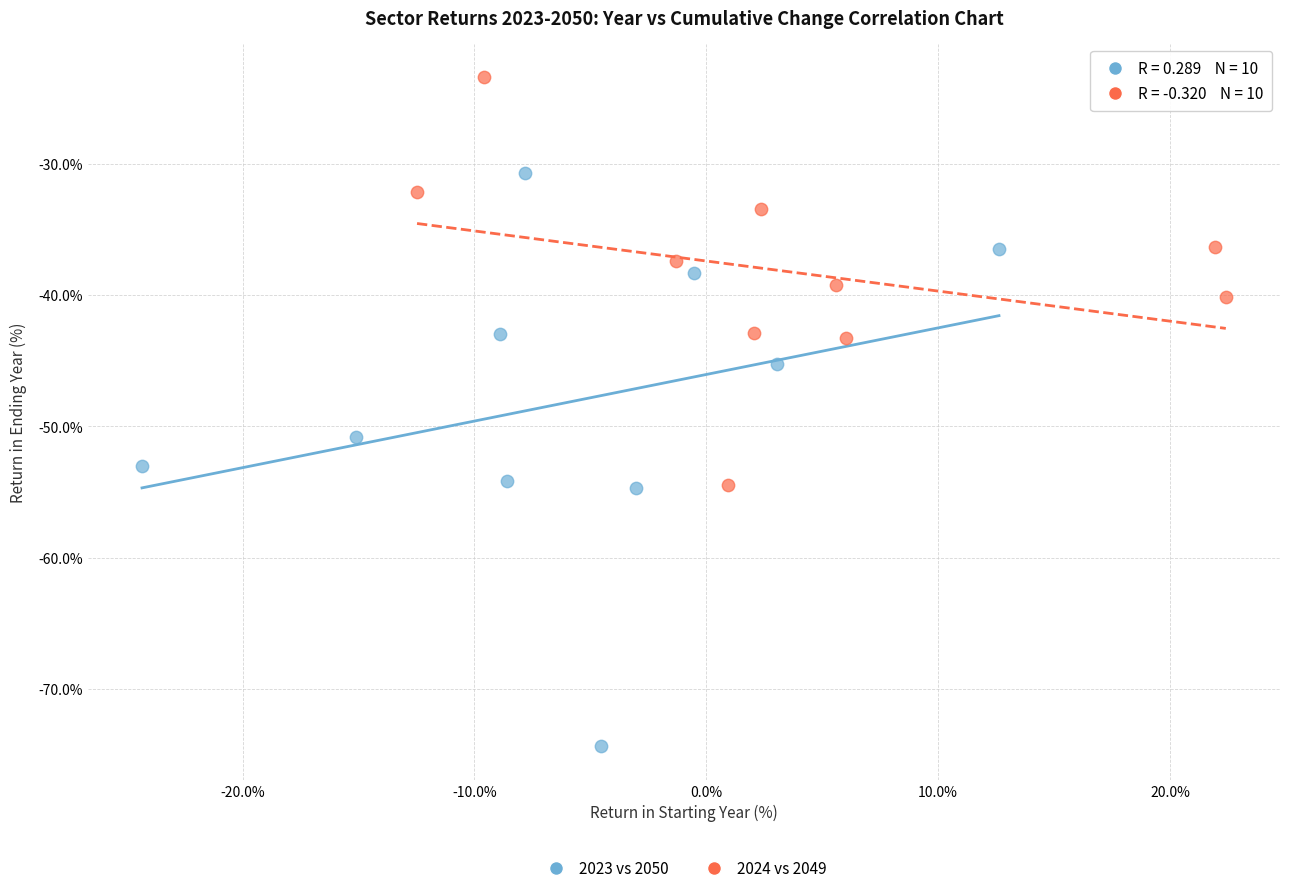

Which series contains the highest Y value?

2024 vs 2049